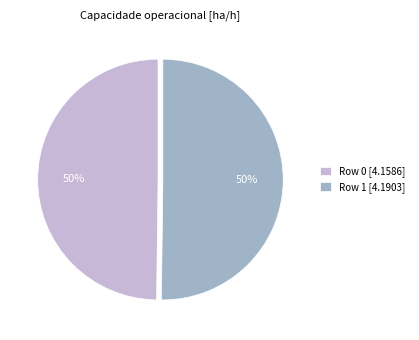

Is it true that Row 1 [4.1903] is 42% of the pie?

False